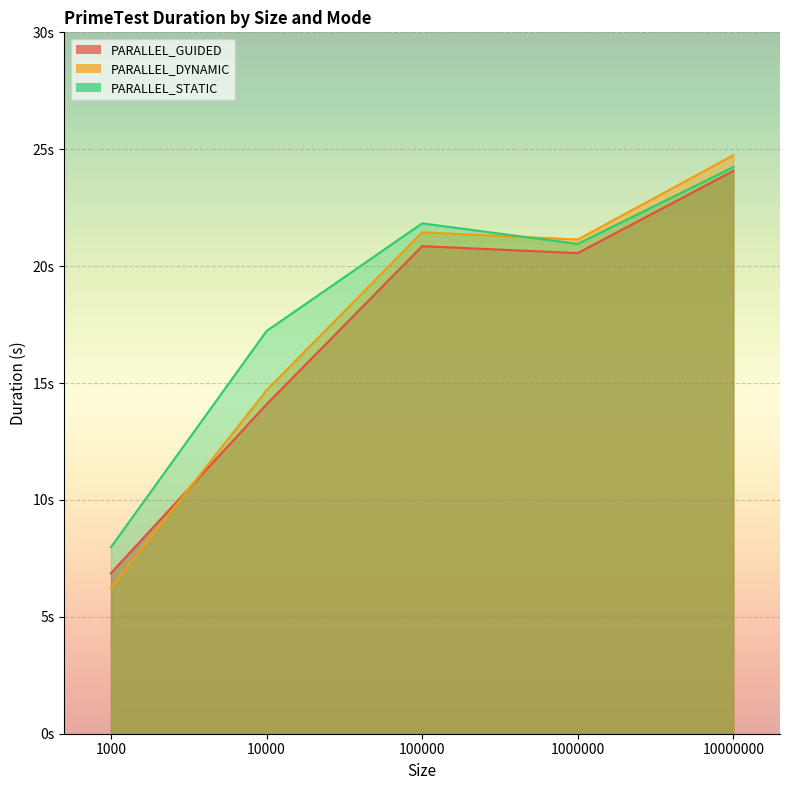

True or false: PARALLEL_GUIDED has more than 0 points higher than both neighbors.

True